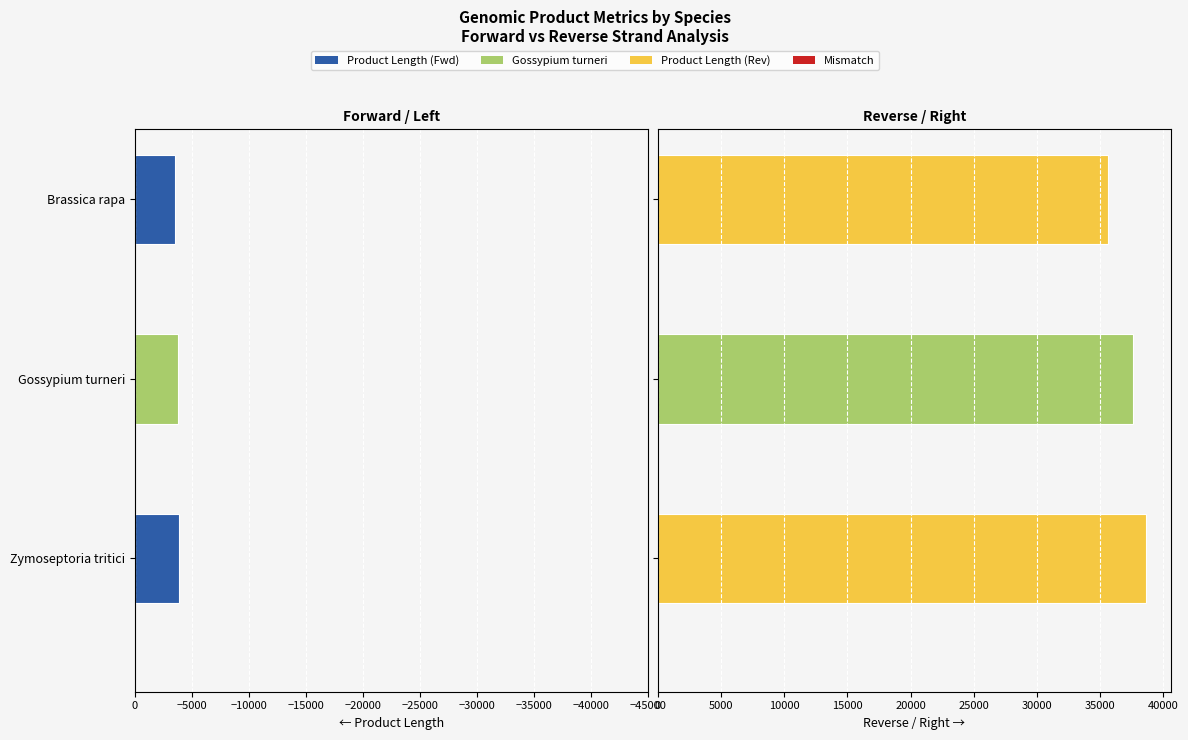

Which series has the largest range (max minus min)?

product_length (right)